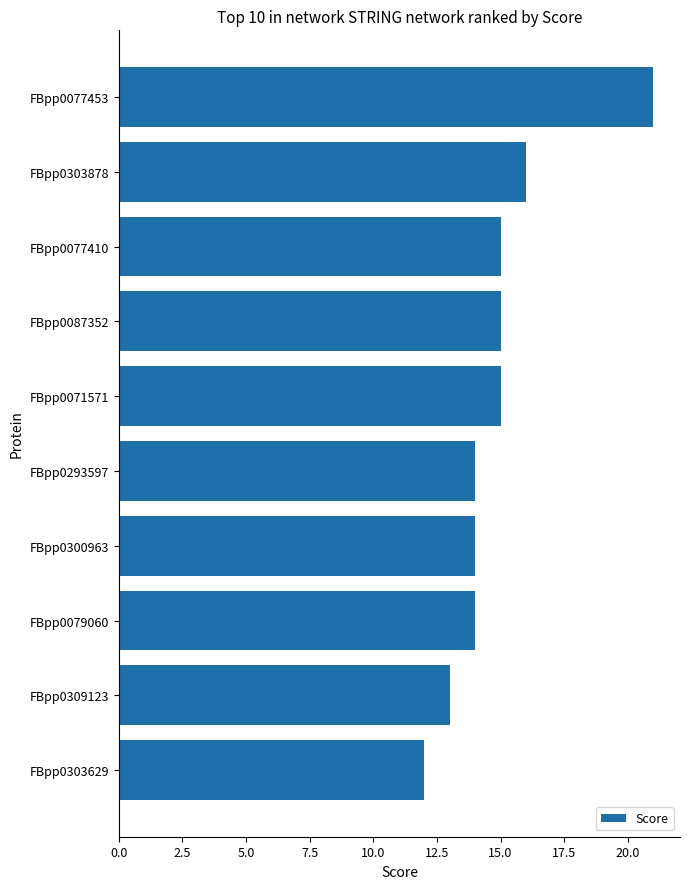

What is the value of the 10th bar from the top?

12